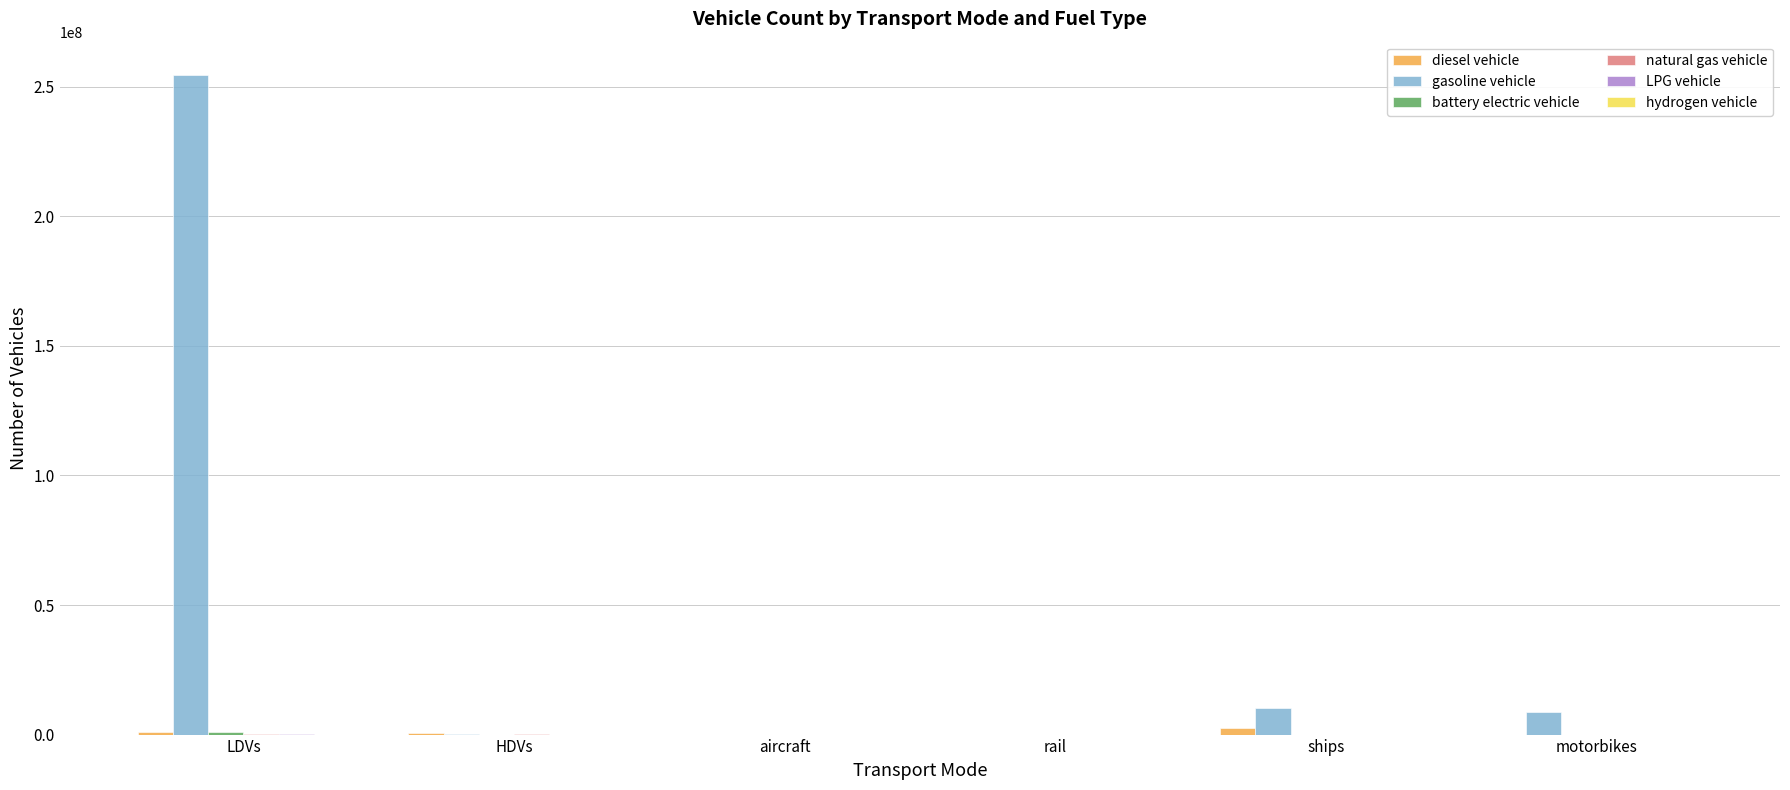

Count the number of categories in the chart.

6